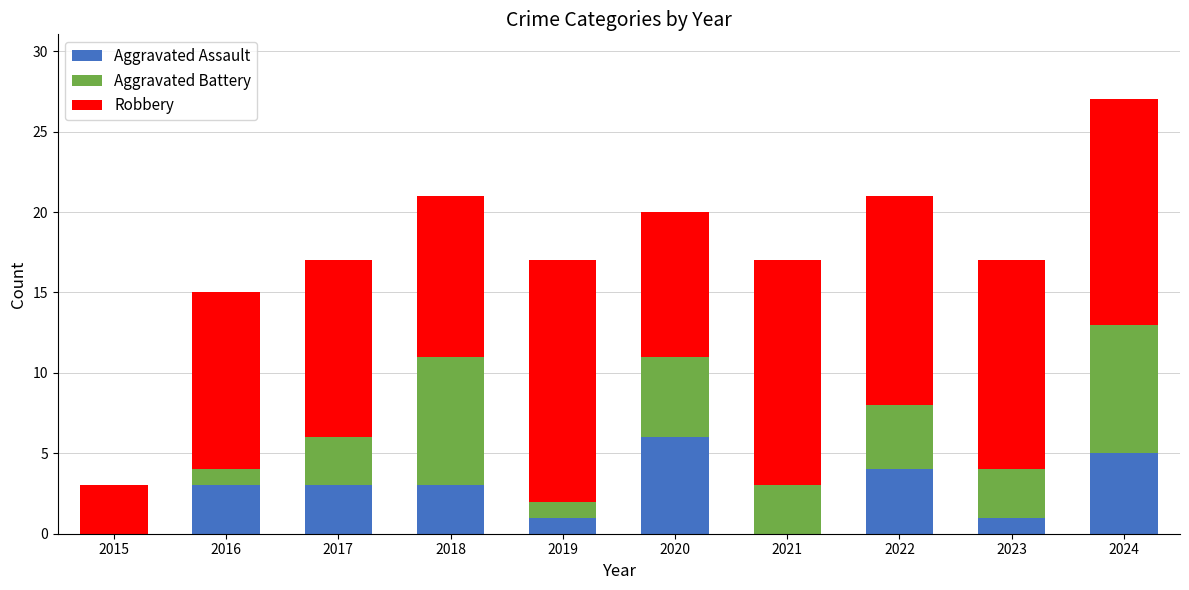

True or false: Aggravated Assault has a value of 6 at 2022.

False